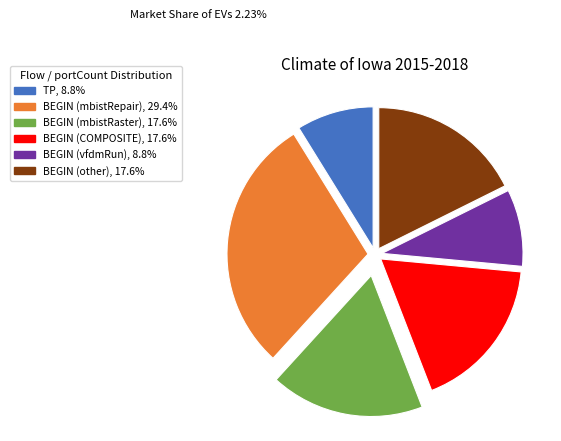

True or false: BEGIN (COMPOSITE) accounts for 10% of the total.

False